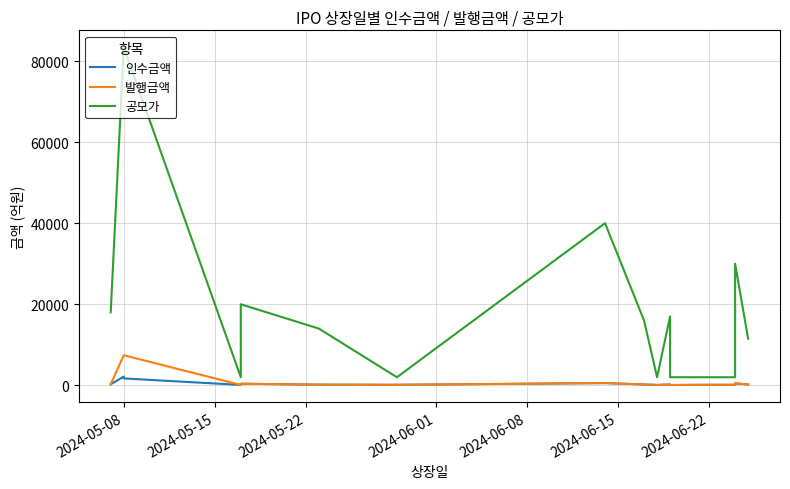

True or false: 발행금액 has more than 0 interior local peaks.

True